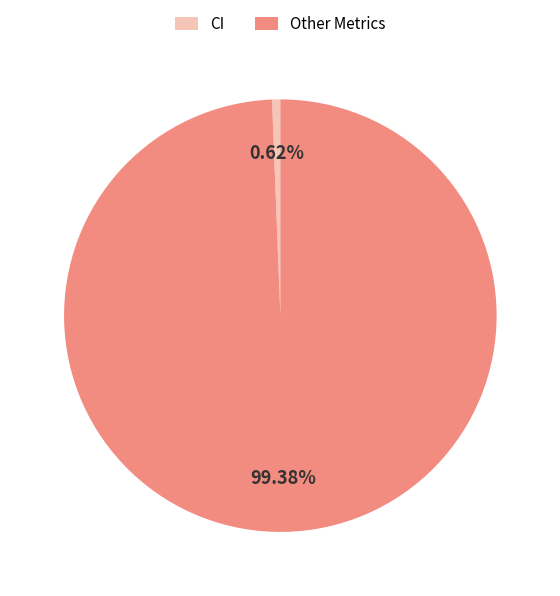

Which slice is the smallest?

CI